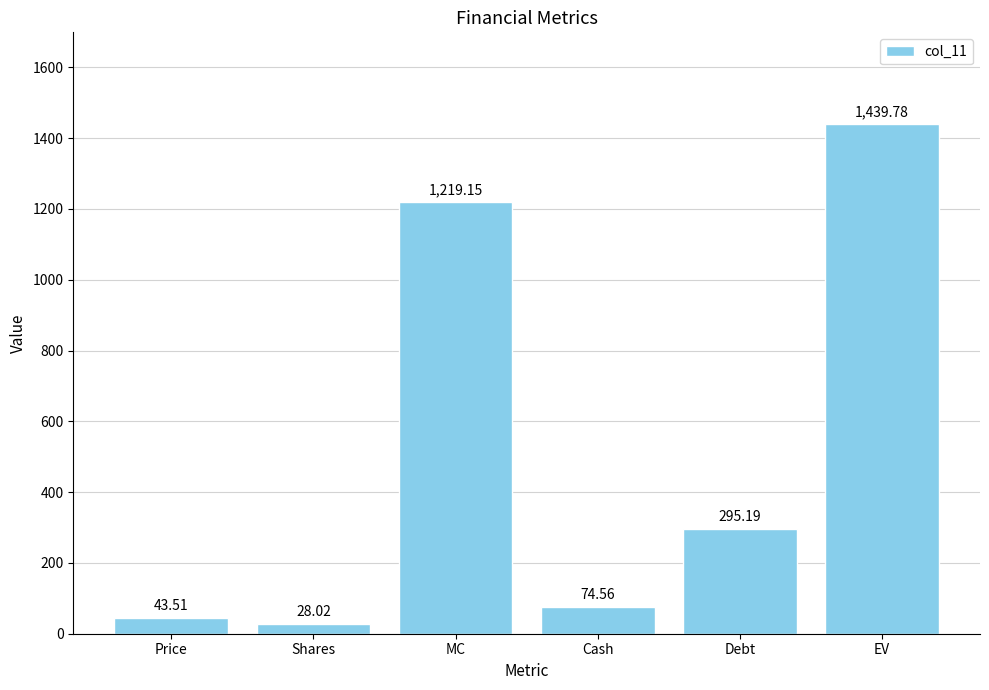

What is the sum of all values?

3100.2